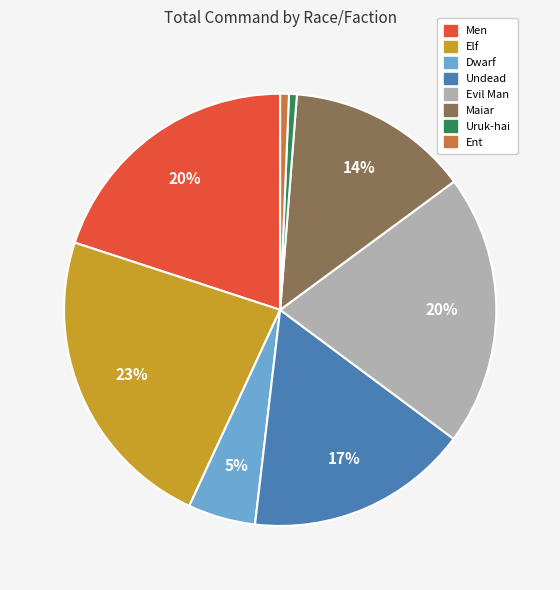

Between Men and Elf, which is larger?

Elf